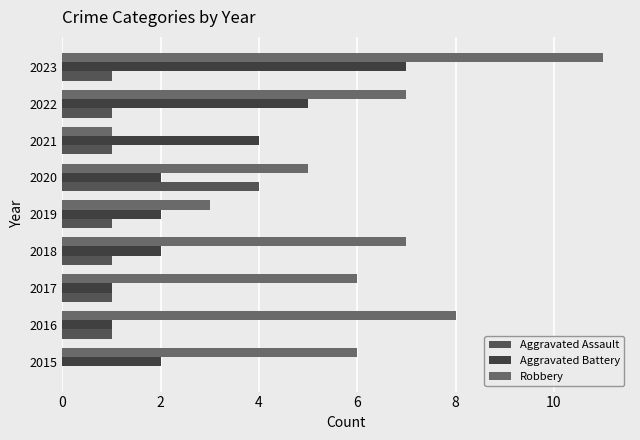

How many categories are shown in the chart?

9